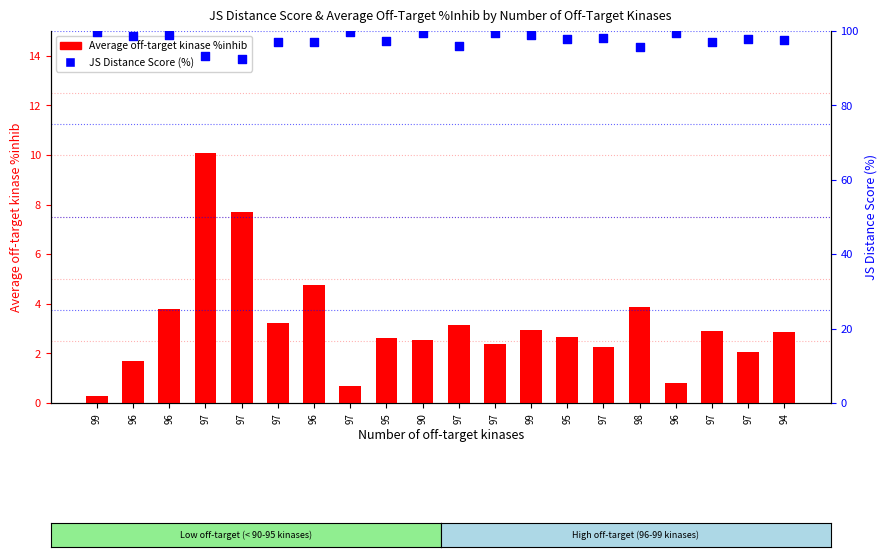

Which series contains the lowest Y value?

Average off-target kinase %inhib